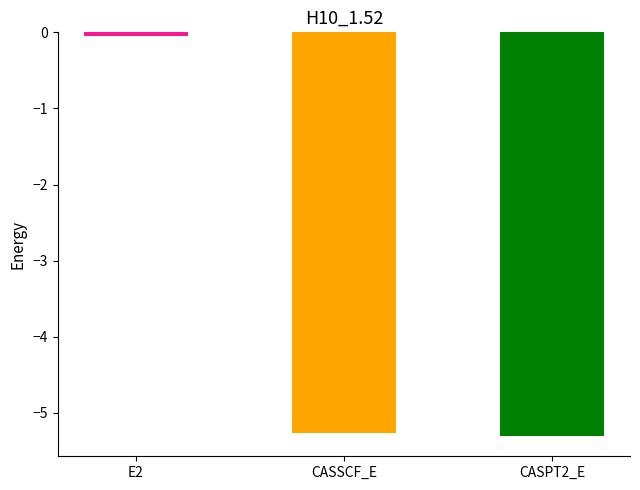

True or false: the data shows -5.3 at CASPT2_E.

True